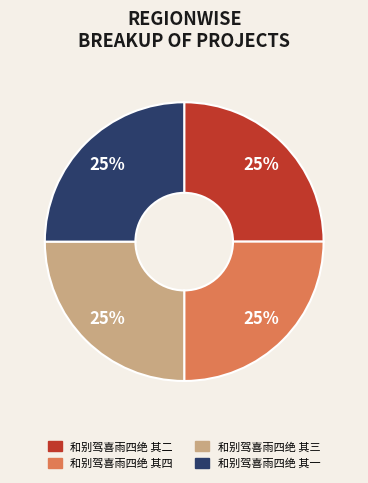

Count the number of slices in the pie.

4